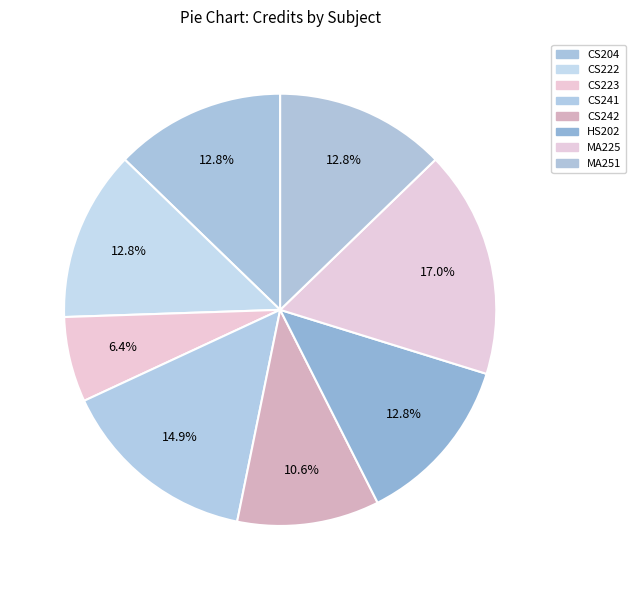

How many segments does this pie chart have?

8